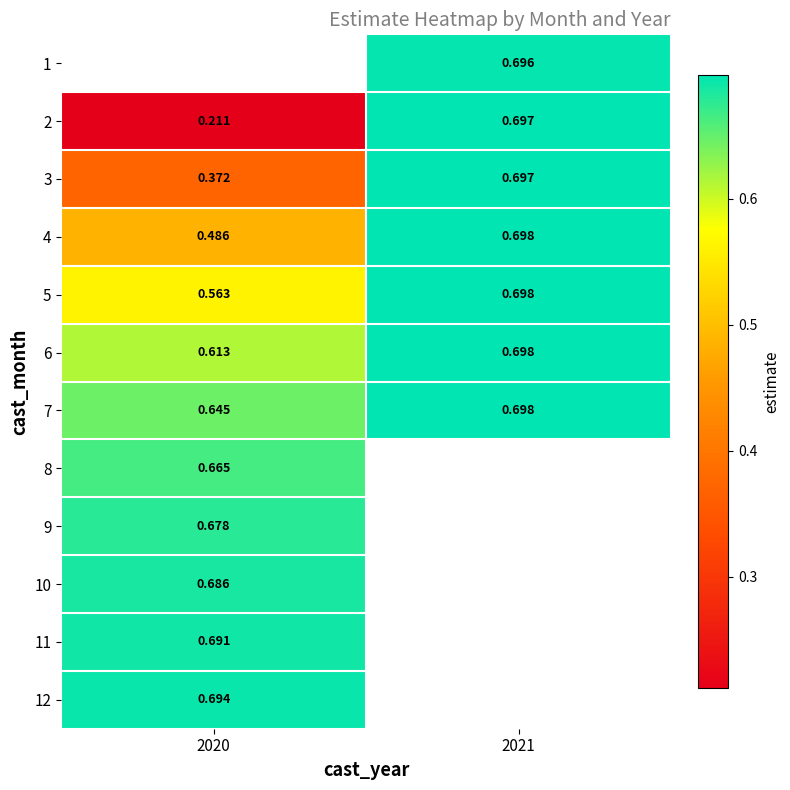

Is the value of 3 at 2021 greater than the value of 7 at 2021?

No